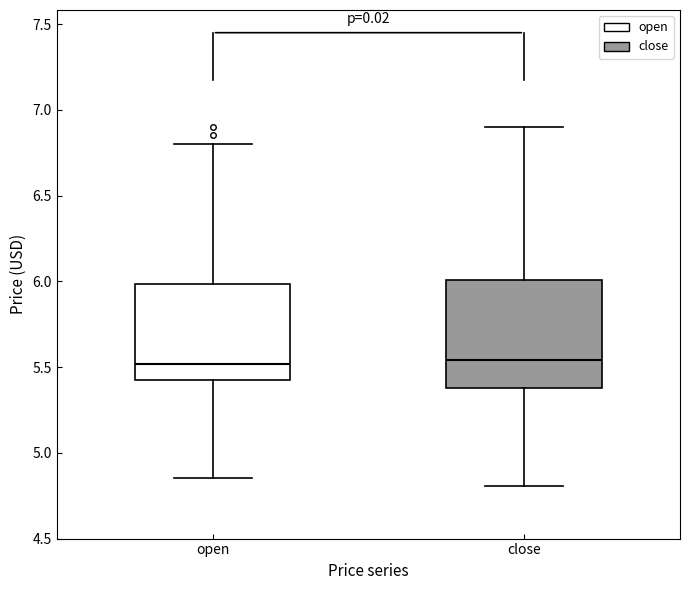

Reading left to right, transcribe this box plot: for each box, give where its median line is, the range the box spans, and where its two whiskers end, as read against the y-axis. The values are not printed on the chart, so give them approximately, as read against the axis.

open: median 5.50, box 5.40 to 6.00, whiskers 4.85 to 6.80
close: median 5.55, box 5.40 to 6.00, whiskers 4.80 to 6.90